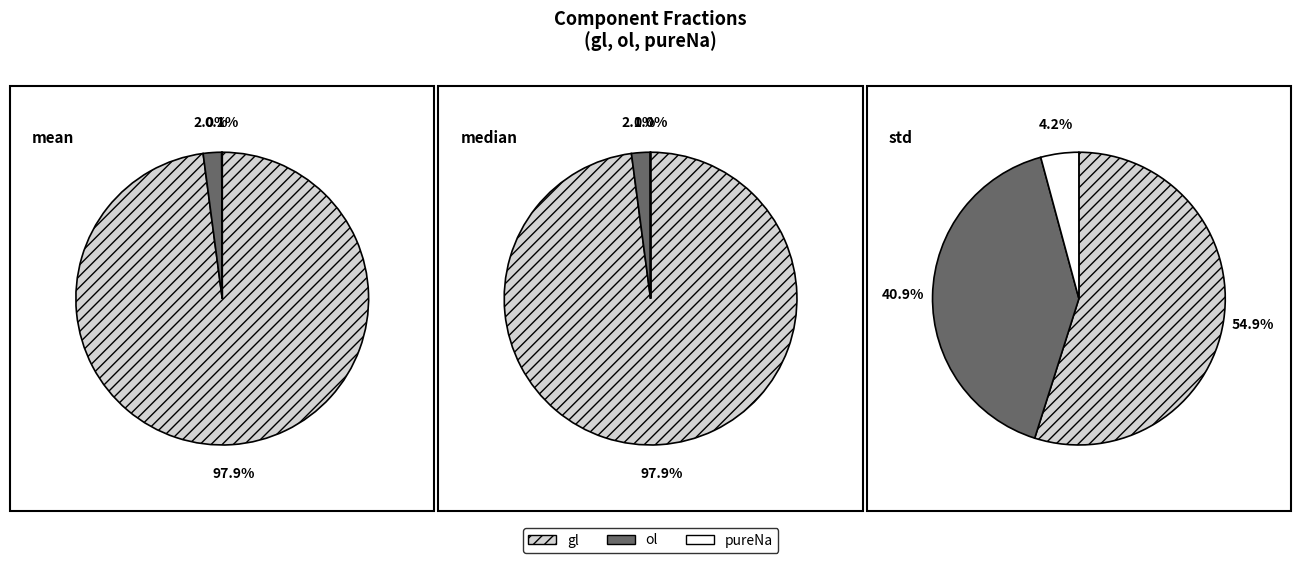

At mean, list the series in order from largest to smallest.

gl, ol, pureNa